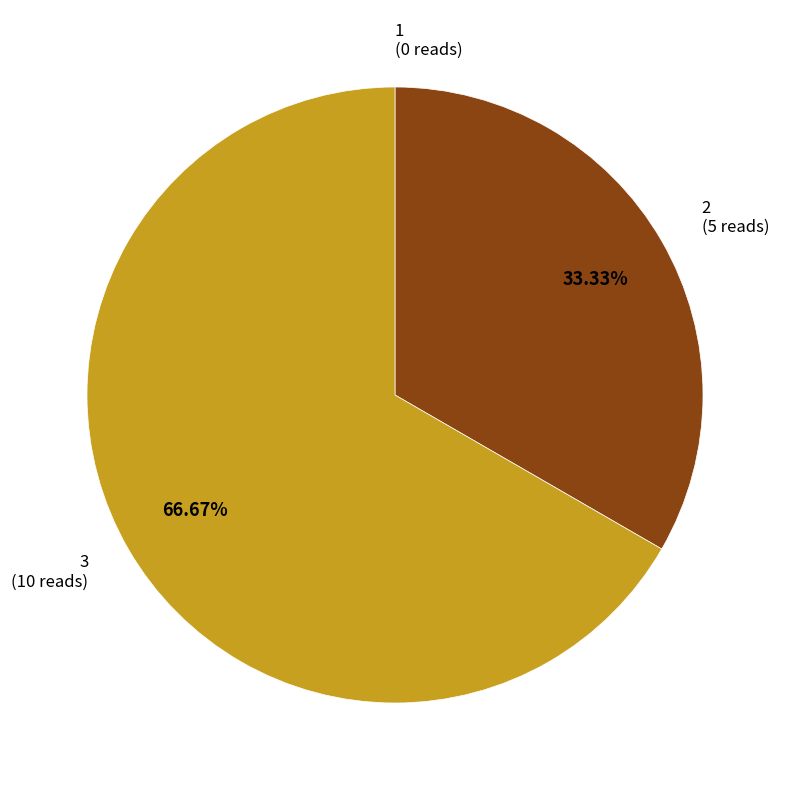

Which has a higher value, 3 or 2?

3